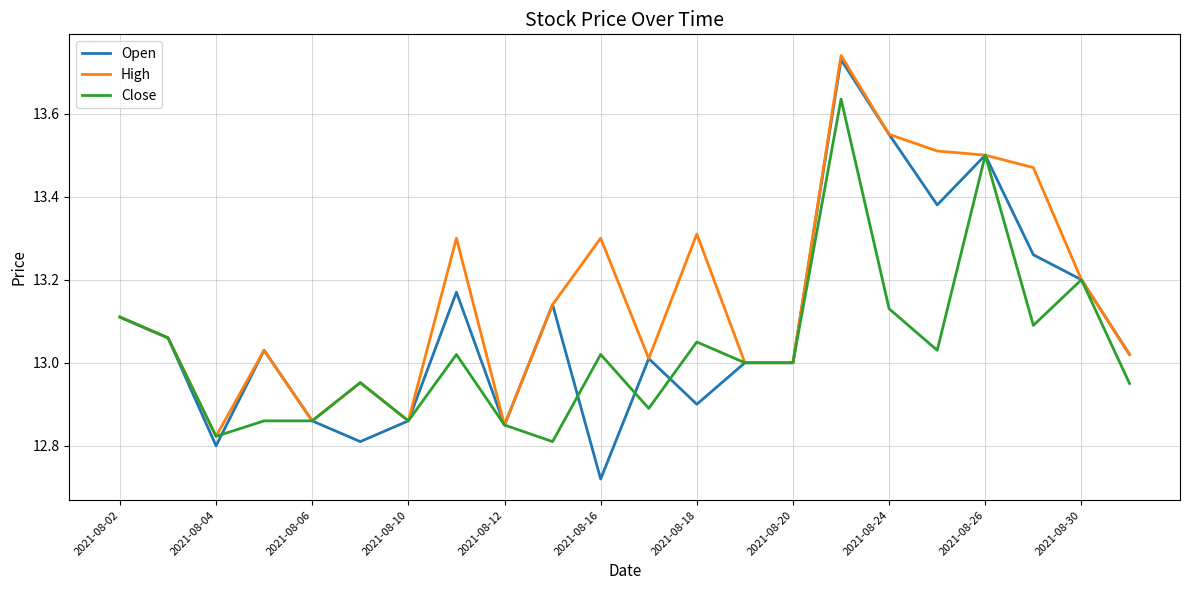

Rank the series by their average value, from highest to lowest.

High, Open, Close